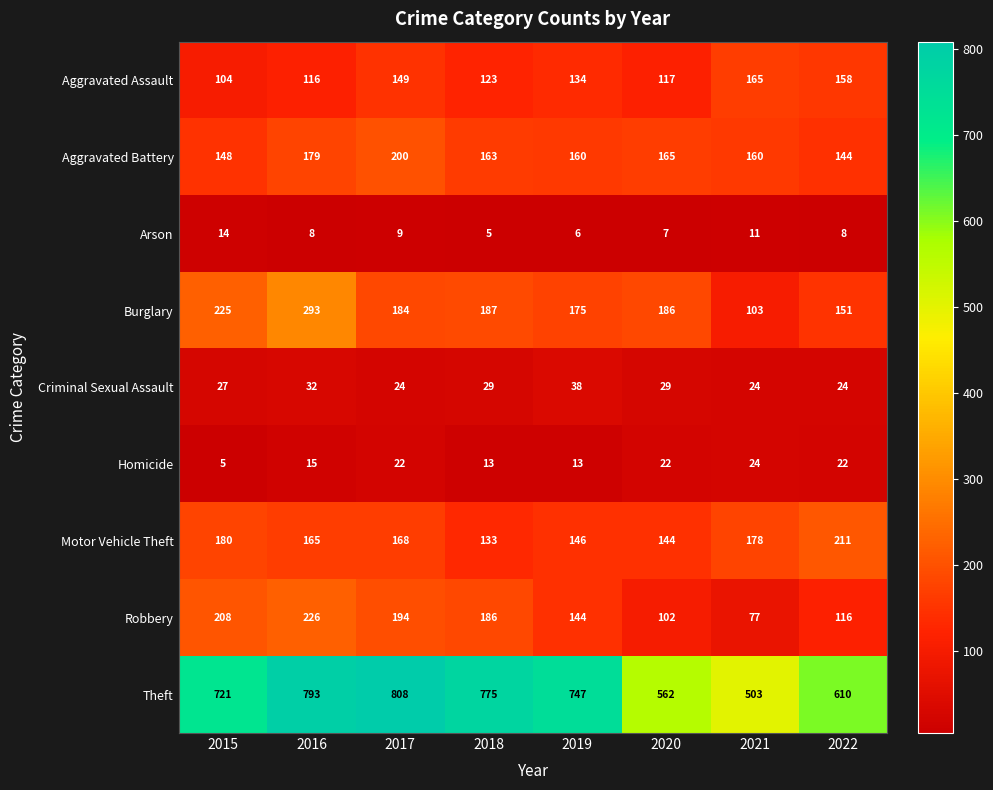

True or false: Motor Vehicle Theft has a value of 41 at 2018.

False